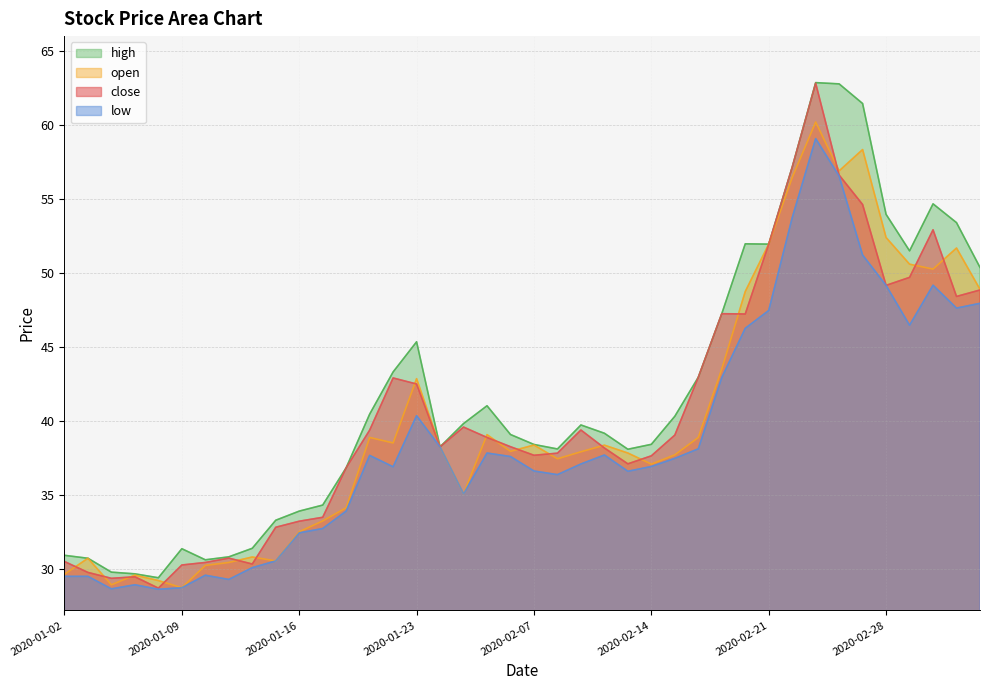

True or false: close and high intersect in this chart.

False